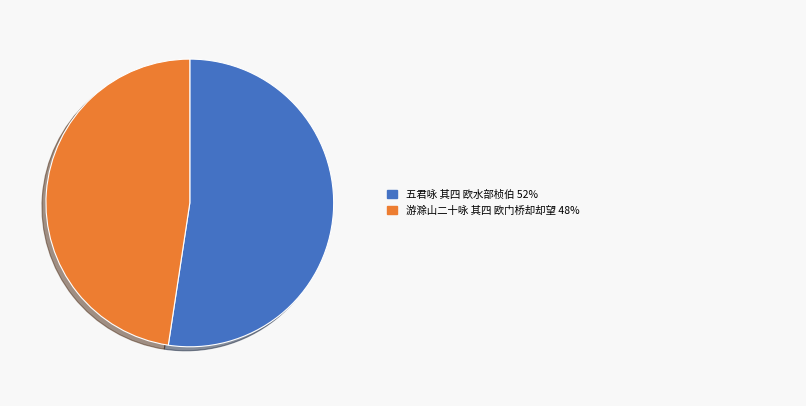

Is there any slice that represents more than half of the pie?

Yes